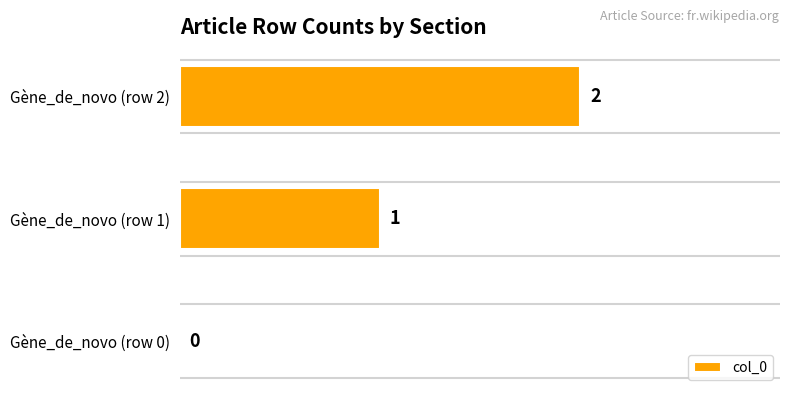

What is the change in value from Gène_de_novo (row 0) to Gène_de_novo (row 1)?

+1